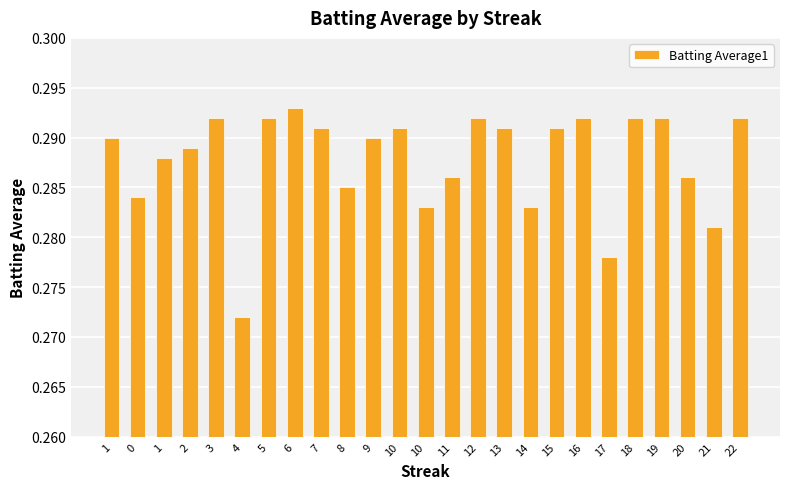

What is the label of the 12th bar from the left?

10